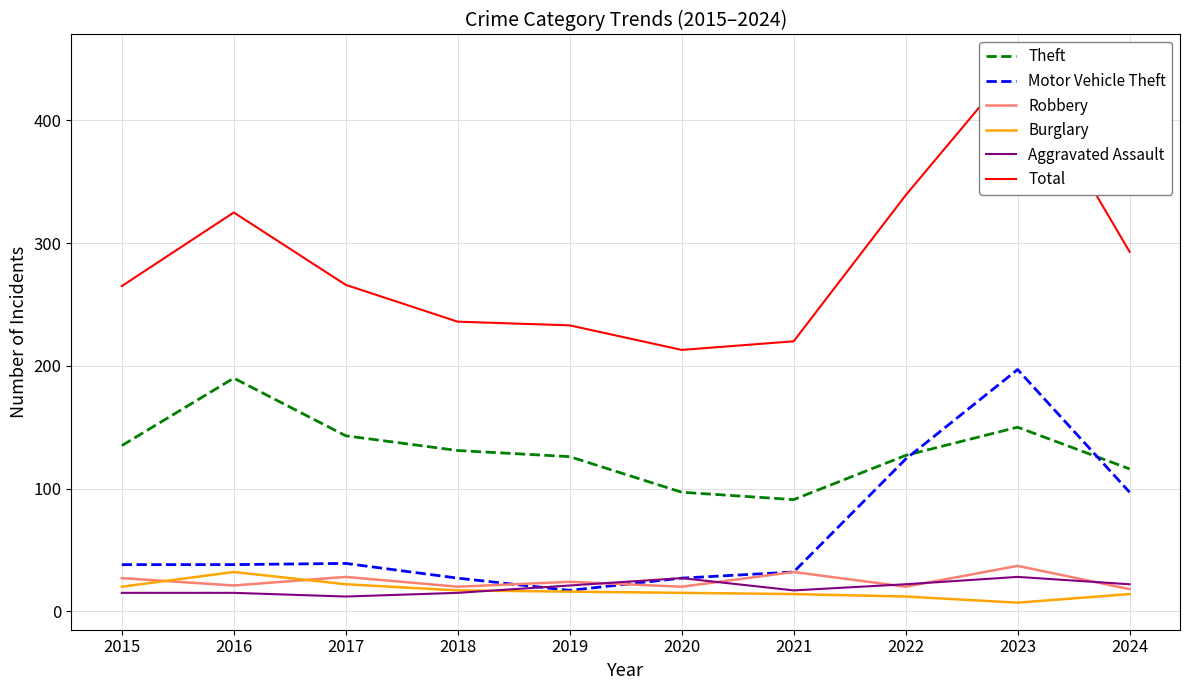

Count the number of data series in this chart.

6